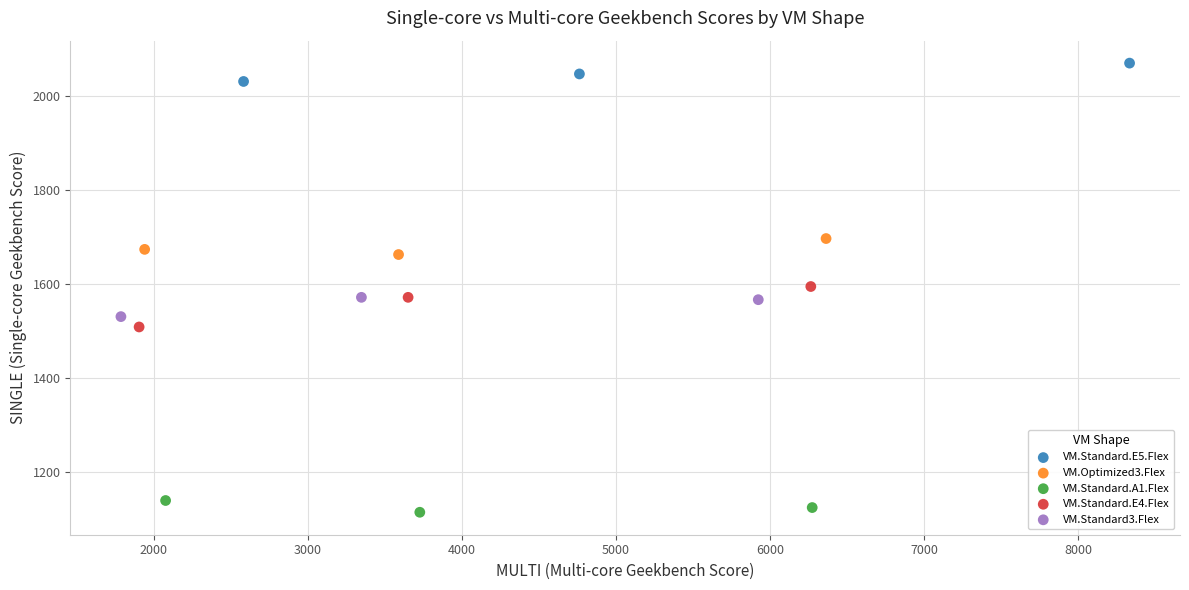

What are all the series names shown in the legend?

VM.Standard.E5.Flex, VM.Optimized3.Flex, VM.Standard.A1.Flex, VM.Standard.E4.Flex, VM.Standard3.Flex